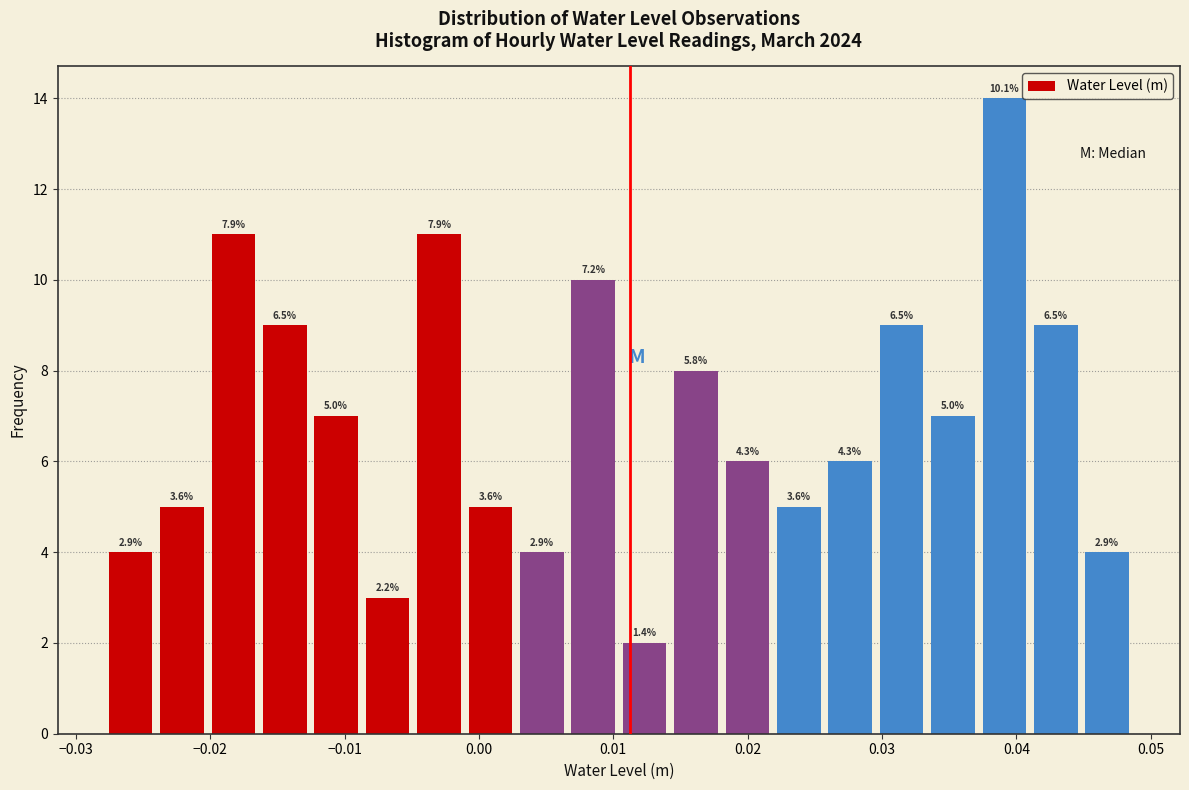

Read against the x-axis, roughly where is the centre of the tallest bar?

0.039